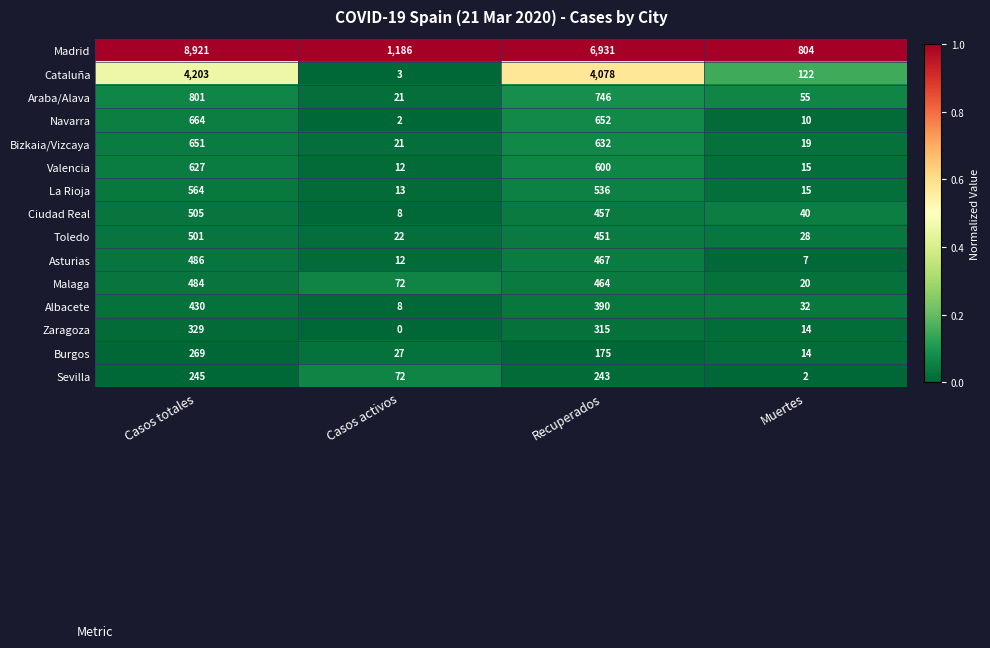

True or false: Cataluña has a value of 4078 at Recuperados.

True